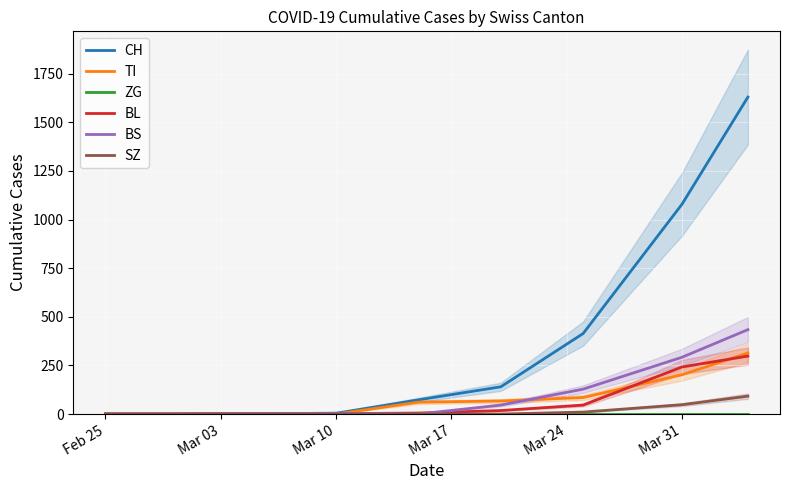

What is the highest value of the SZ series?

92